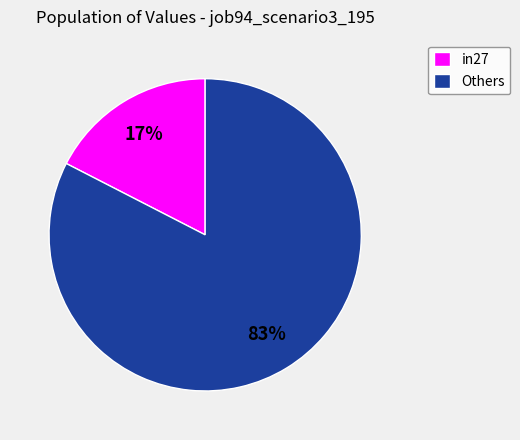

Combined, do Others and in27 account for over 50%?

Yes